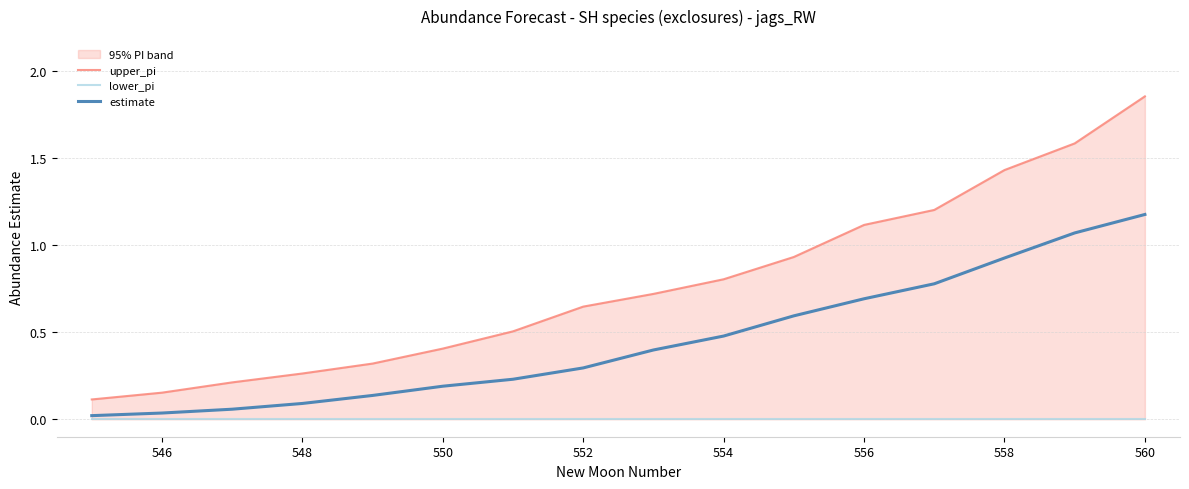

List the series in order of their overall mean, highest first.

upper_pi, estimate, lower_pi